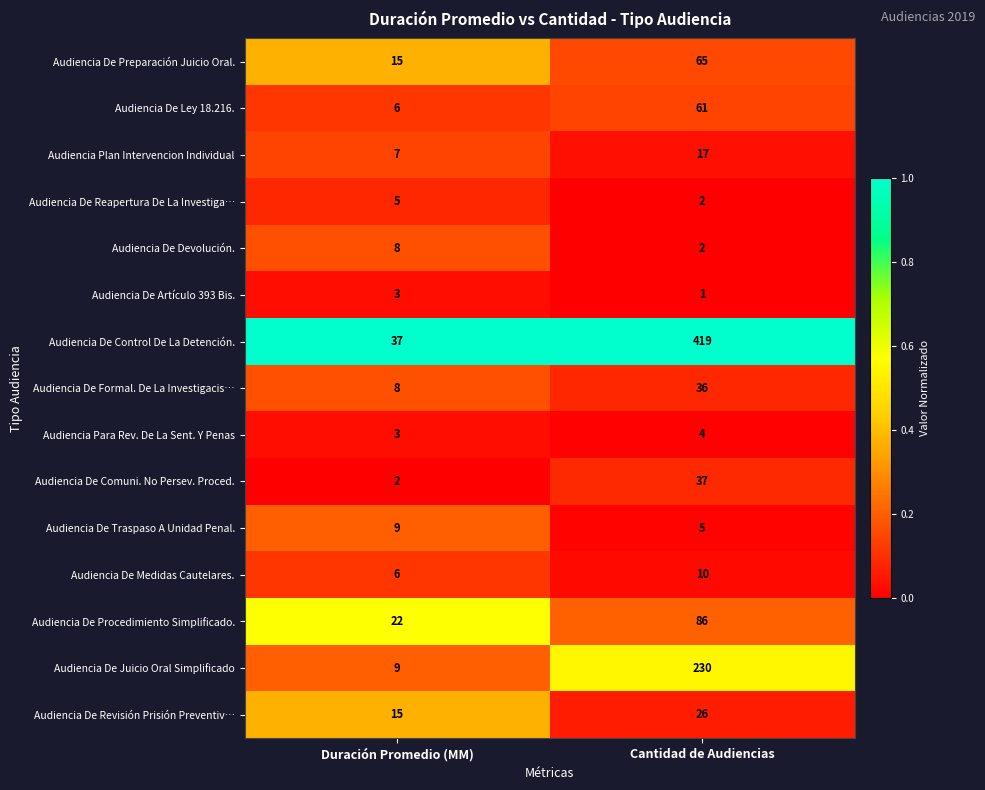

Which series has the widest spread of values?

Audiencia De Control De La Detención.